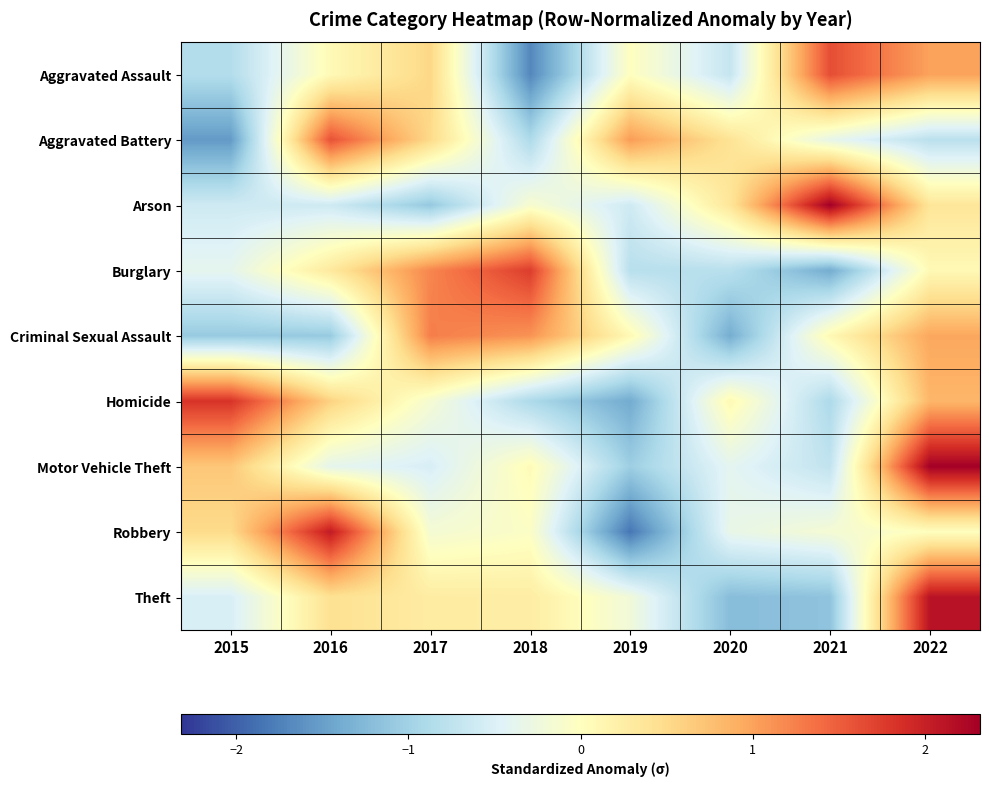

Reading right to left, what are all the values shown in this chart?

Aggravated Assault: 2022=1.0	2021=1.6	2020=-0.7	2019=0.0	2018=-1.7	2017=0.5	2016=0.1	2015=-0.8
Aggravated Battery: 2022=-0.8	2021=-0.4	2020=0.4	2019=1.1	2018=-0.9	2017=0.5	2016=1.6	2015=-1.5
Arson: 2022=0.4	2021=2.3	2020=0.4	2019=-0.6	2018=-0.1	2017=-1.1	2016=-0.6	2015=-0.6
Burglary: 2022=0.1	2021=-1.4	2020=-0.8	2019=-0.8	2018=1.8	2017=1.2	2016=0.3	2015=-0.4
Criminal Sexual Assault: 2022=1.0	2021=0.1	2020=-1.4	2019=0.1	2018=1.1	2017=1.3	2016=-1.1	2015=-1.1
Homicide: 2022=0.8	2021=-0.9	2020=0.1	2019=-1.4	2018=-0.9	2017=-0.2	2016=0.6	2015=1.8
Motor Vehicle Theft: 2022=2.3	2021=-0.7	2020=-0.4	2019=-1.0	2018=0.1	2017=-0.5	2016=-0.4	2015=0.7
Robbery: 2022=0.0	2021=-0.2	2020=-0.3	2019=-1.8	2018=-0.1	2017=-0.2	2016=2.1	2015=0.5
Theft: 2022=2.1	2021=-1.2	2020=-1.2	2019=-0.2	2018=0.3	2017=0.3	2016=0.4	2015=-0.5